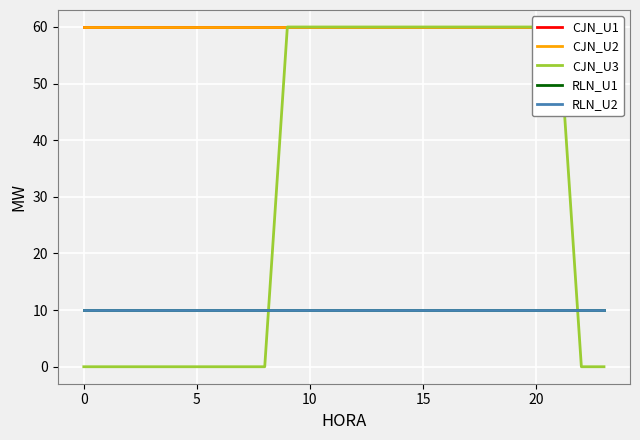

Does the chart display data point markers on the line(s)?

No